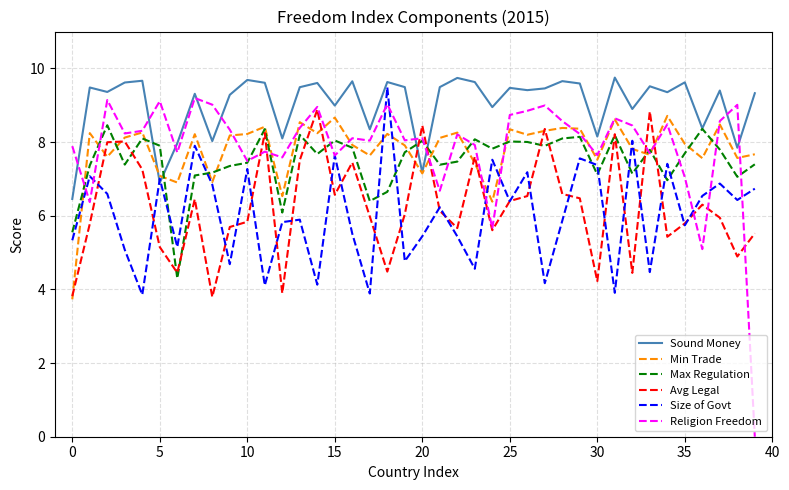

What is the minimum value for Size of Govt?

3.9